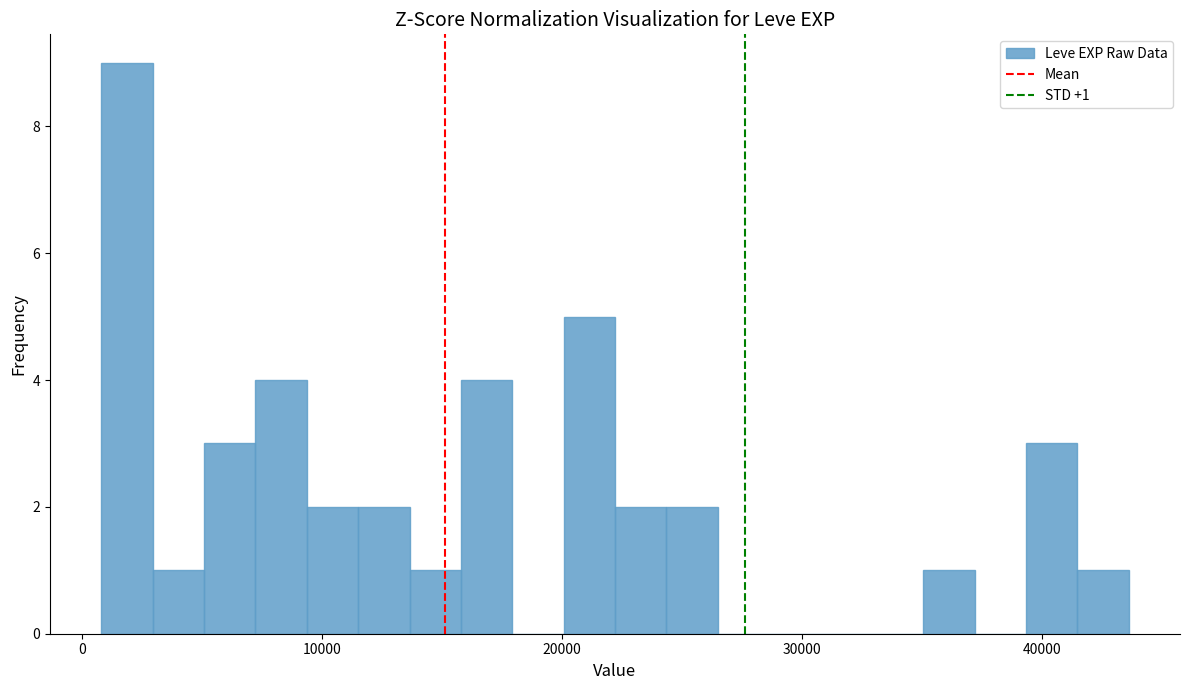

Around what value on the x-axis is the tallest bar? Give the approximate position of its centre, as read against the axis.

2000